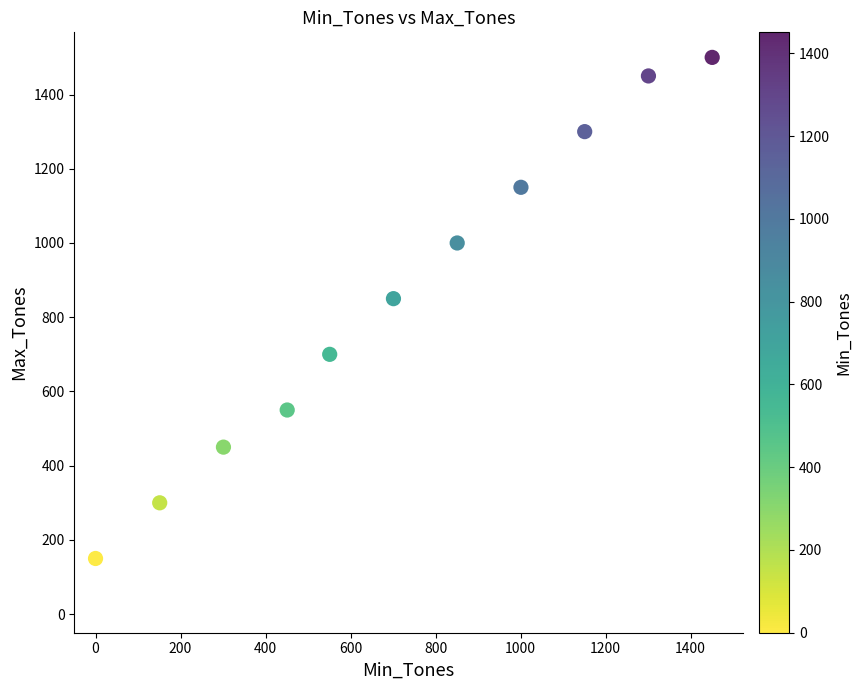

What is the average X value?

719